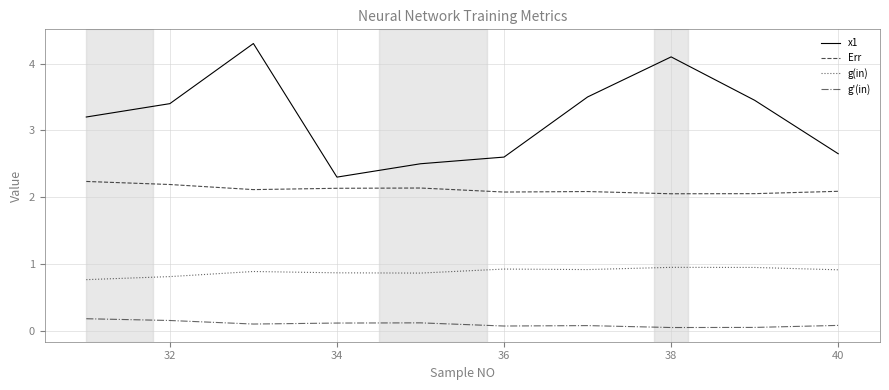

How many distinct data groups are displayed?

4